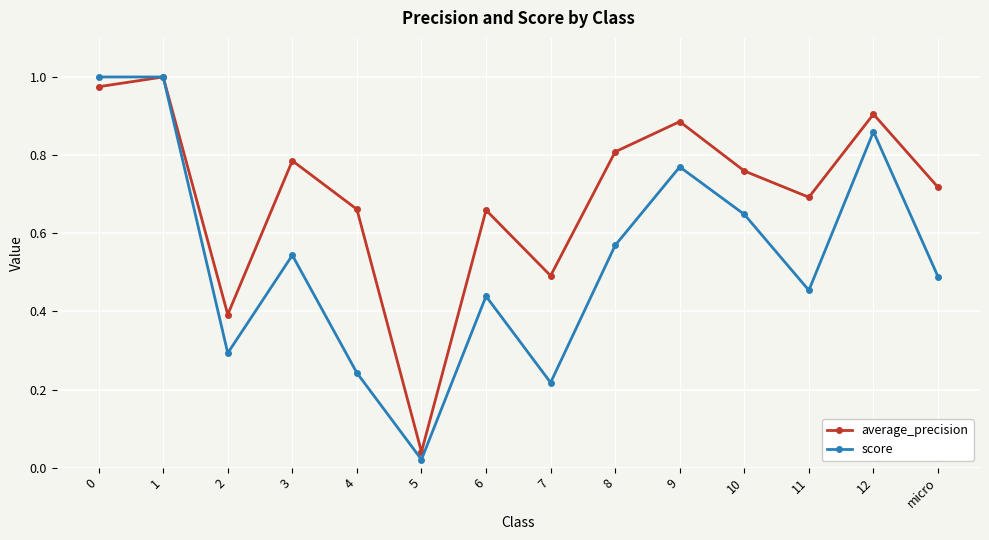

At which label does average_precision reach its peak?

1